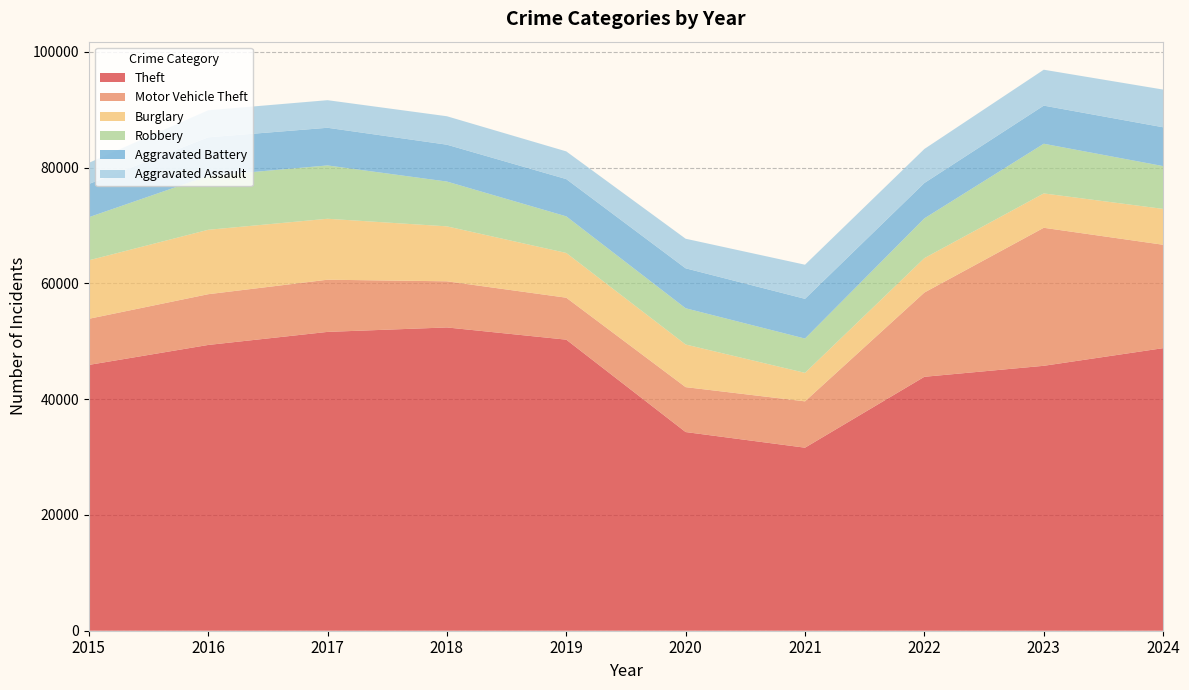

Reading left to right, what are all the values shown in this chart?

Theft: 45921	49371	51628	52398	50287	34325	31623	43872	45770	48820
Motor Vehicle Theft: 7968	8768	9018	7972	7250	7760	8007	14557	23847	17864
Burglary: 10105	11129	10530	9495	7732	7367	4922	5947	5937	6196
Robbery: 7443	9302	9213	7739	6322	6259	5924	6869	8582	7394
Aggravated Battery: 5739	6674	6507	6369	6439	6903	6865	6110	6587	6708
Aggravated Assault: 3653	4674	4767	4915	4786	5112	5895	5880	6203	6515